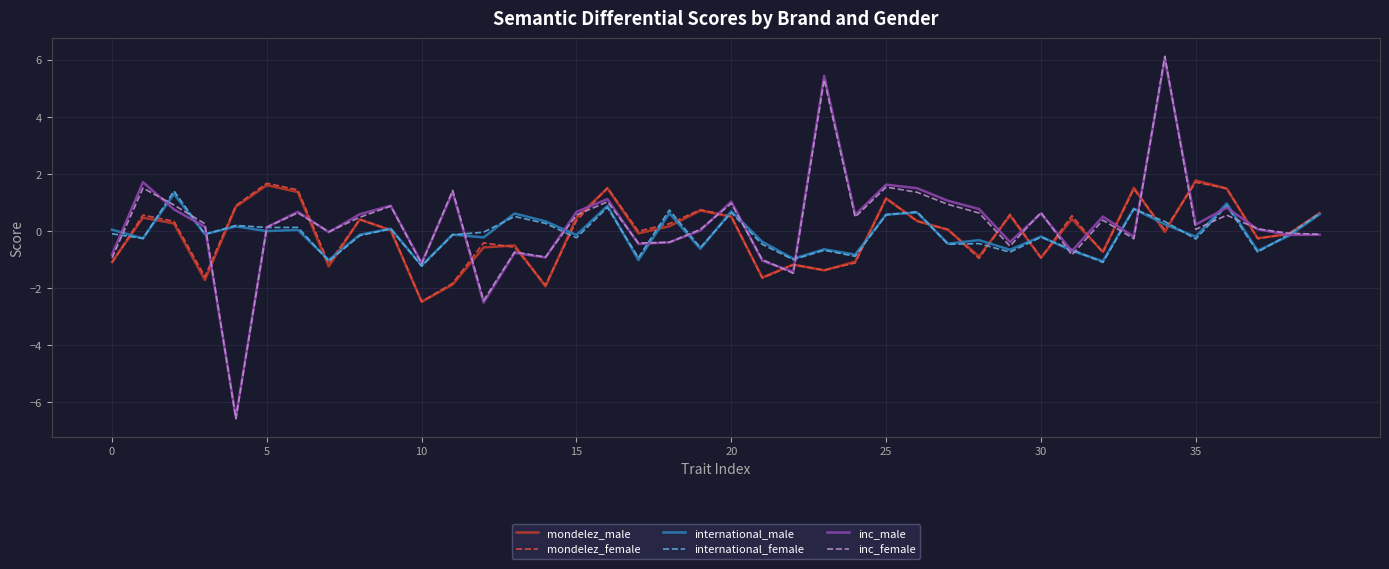

Which series ends up on top after the final intersection of international_male and inc_male?

international_male